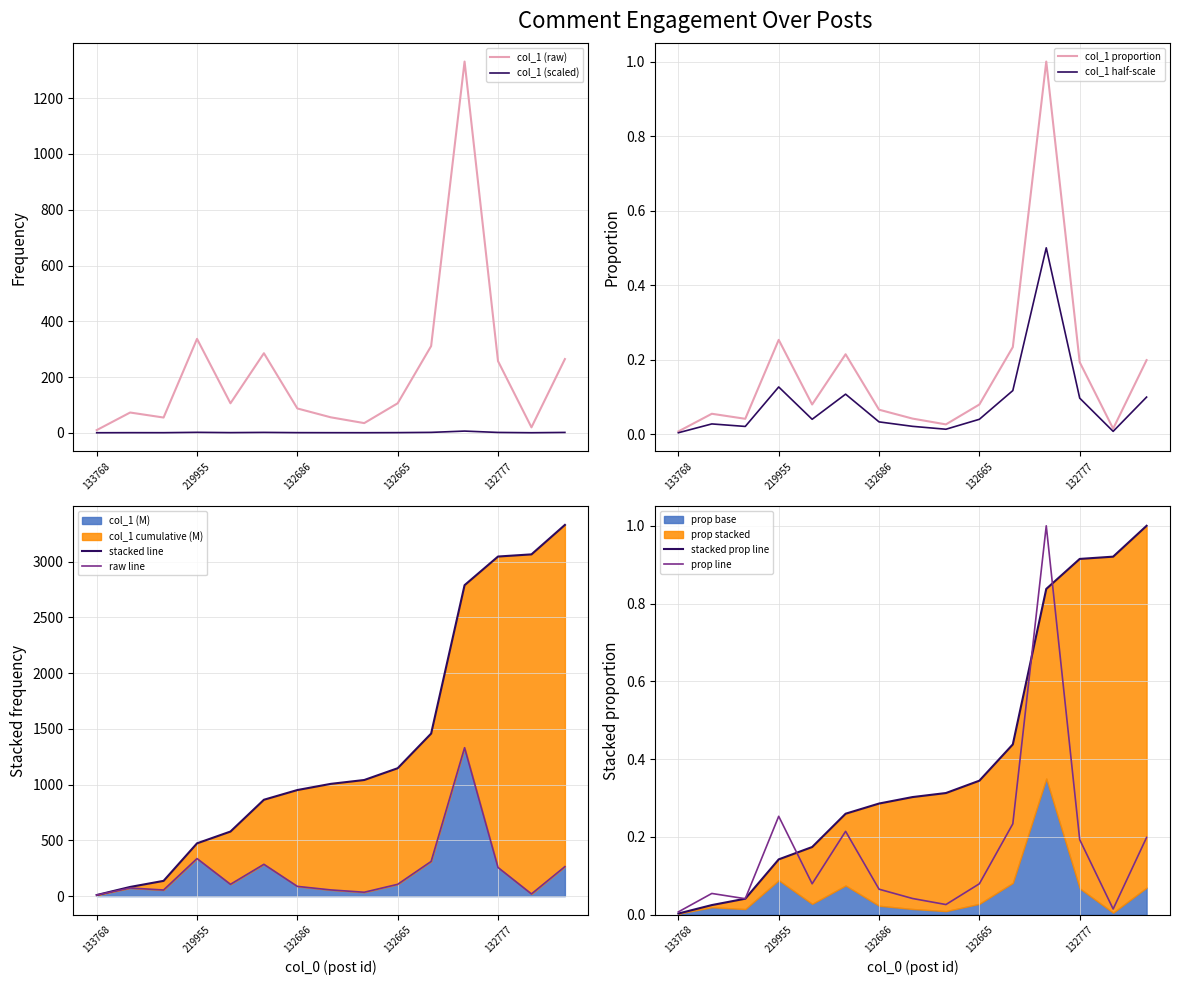

What is the difference between the values at 133768 and 132686?

77.7